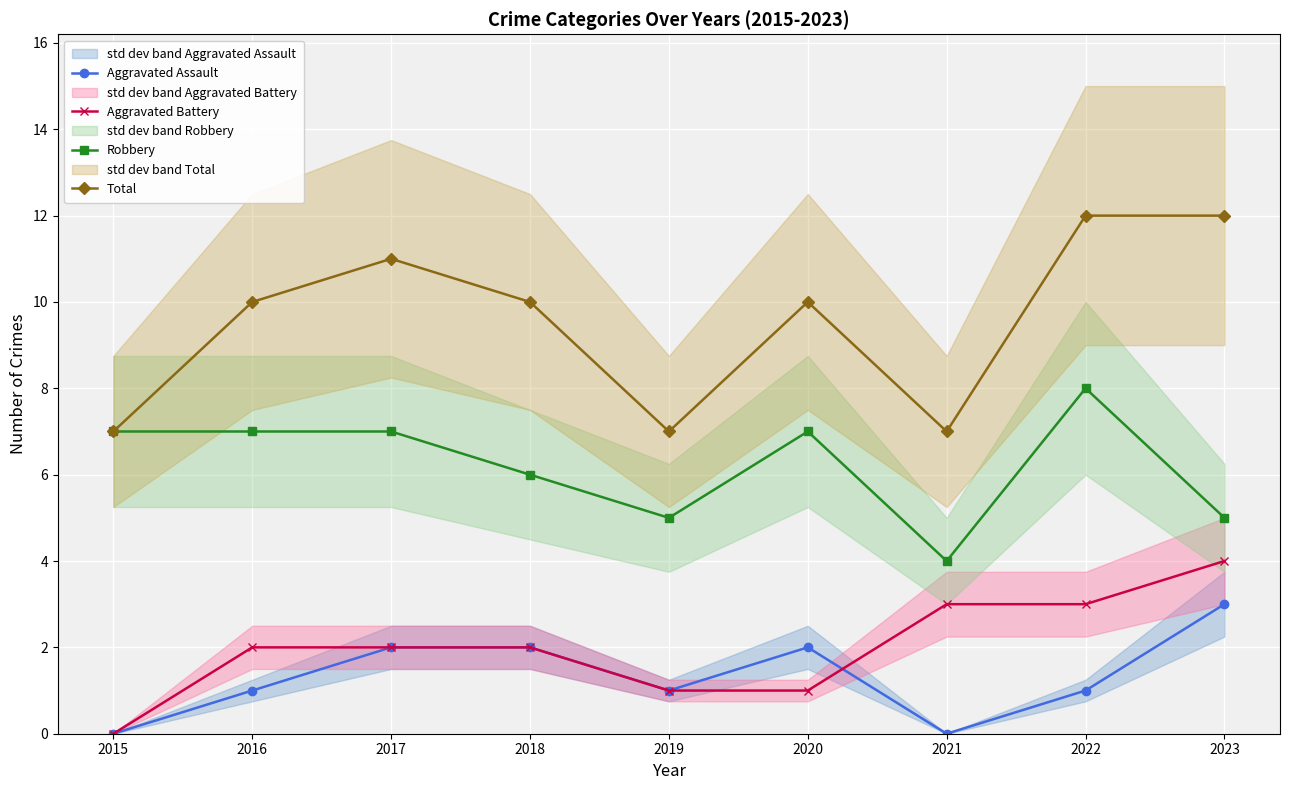

Which category has the highest value across all series?

2022